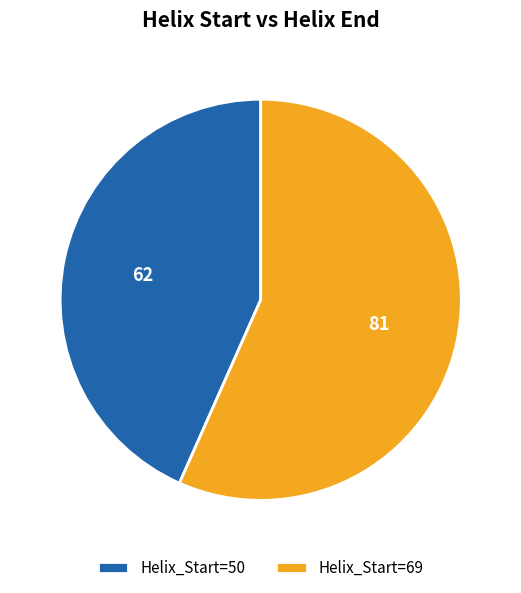

Rank the categories by value from lowest to highest.

Helix_Start=50, Helix_Start=69